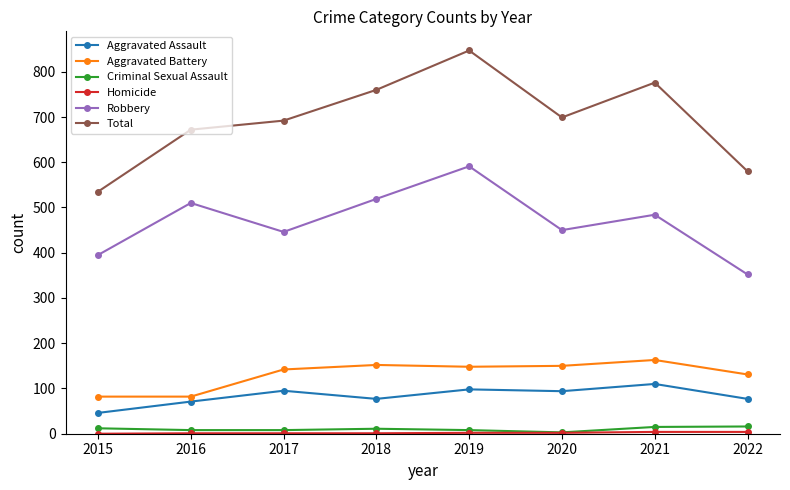

What is the minimum value for Robbery?

352